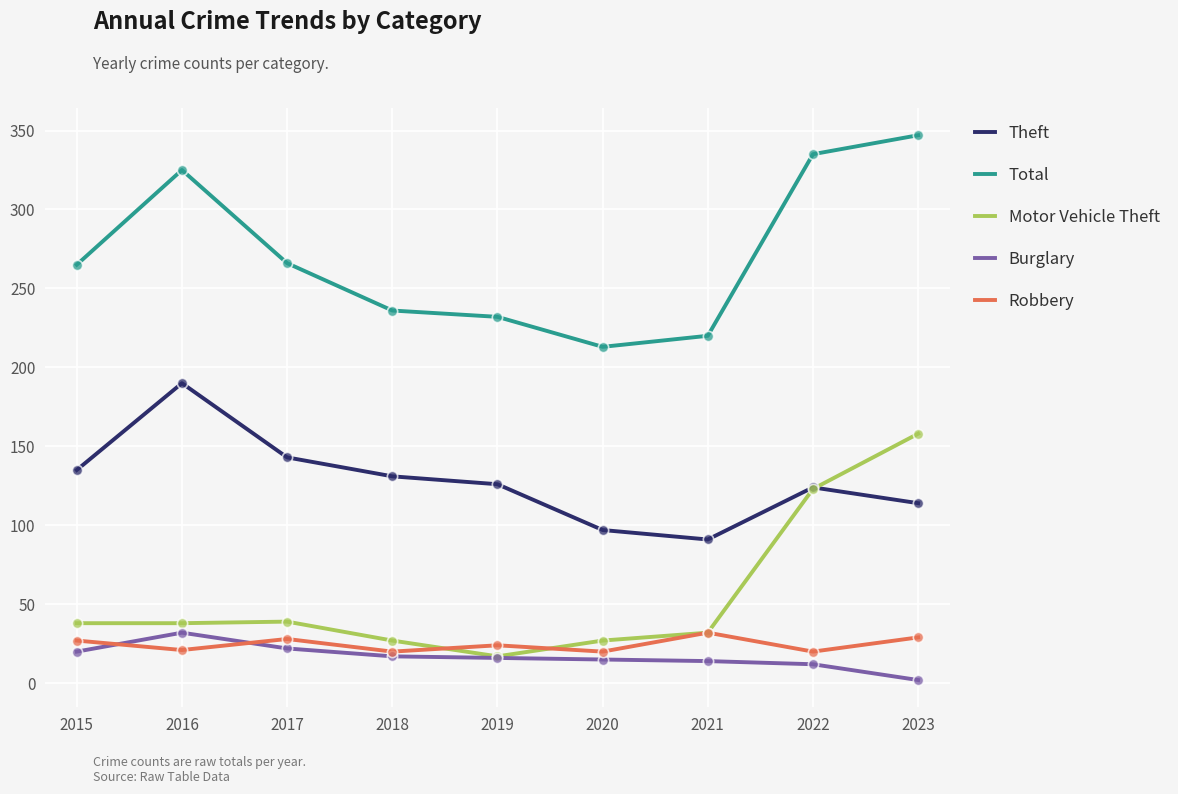

Which series has the largest total across all categories?

Total